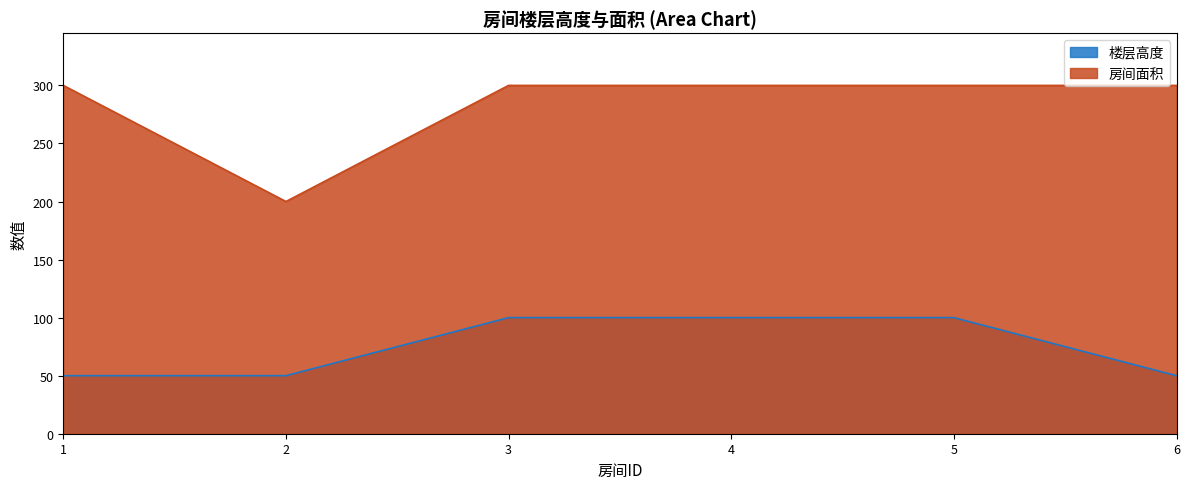

At which category is the sum across all series the highest?

3